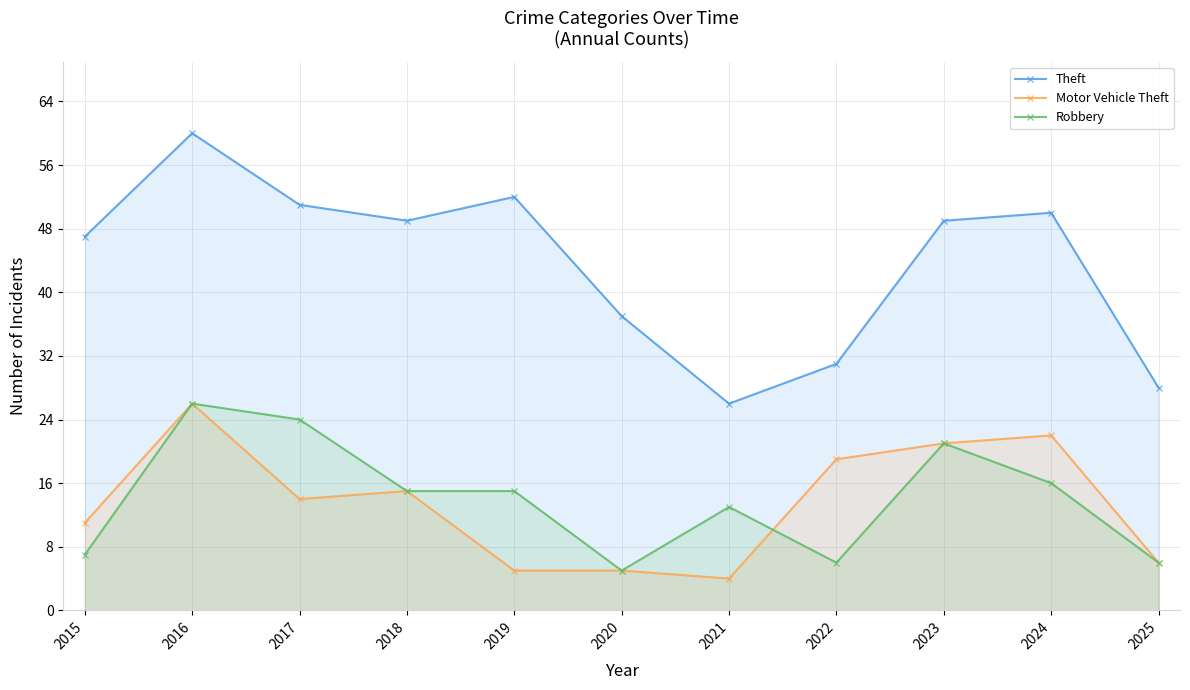

Reading left to right, transcribe all the data shown in this chart.

Theft: 47	60	51	49	52	37	26	31	49	50	28
Motor Vehicle Theft: 11	26	14	15	5	5	4	19	21	22	6
Robbery: 7	26	24	15	15	5	13	6	21	16	6